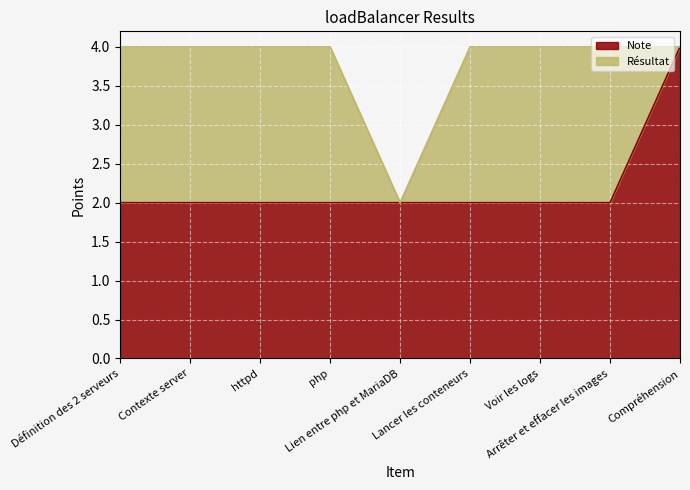

What is the sum of the values at php and Lien entre php et MariaDB?

4